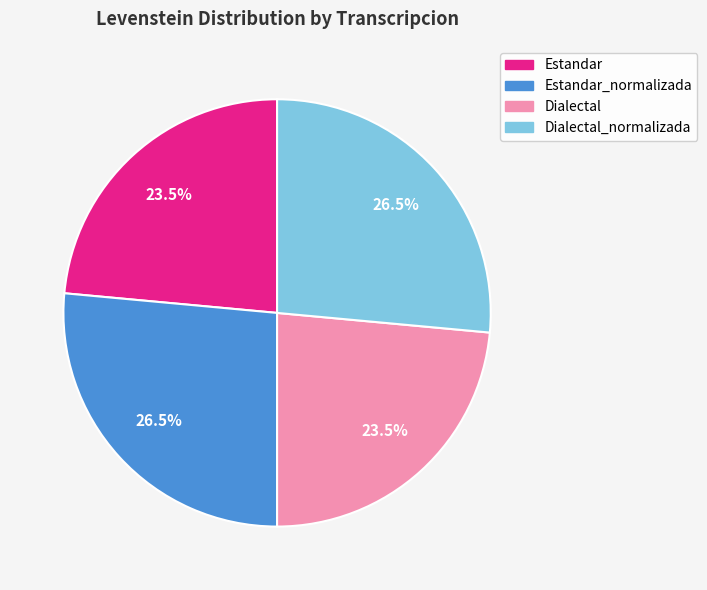

Does any single category account for the majority?

No